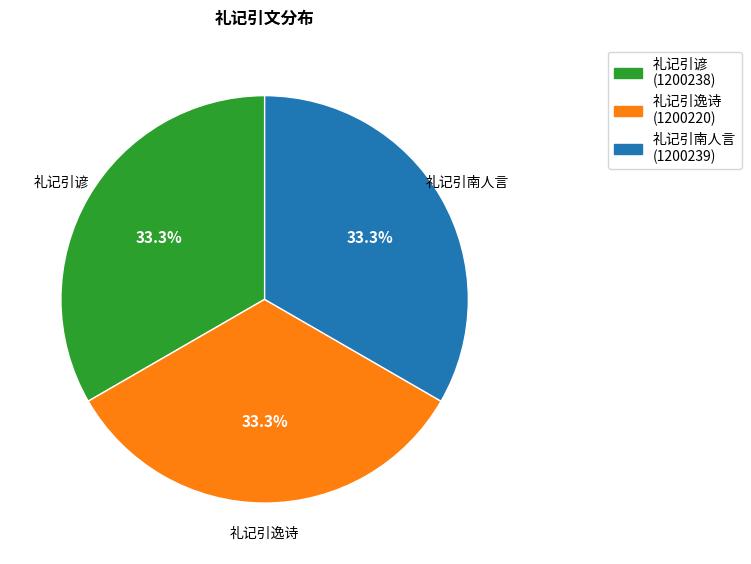

What percentage is NOT represented by 礼记引南人言?

66.7%